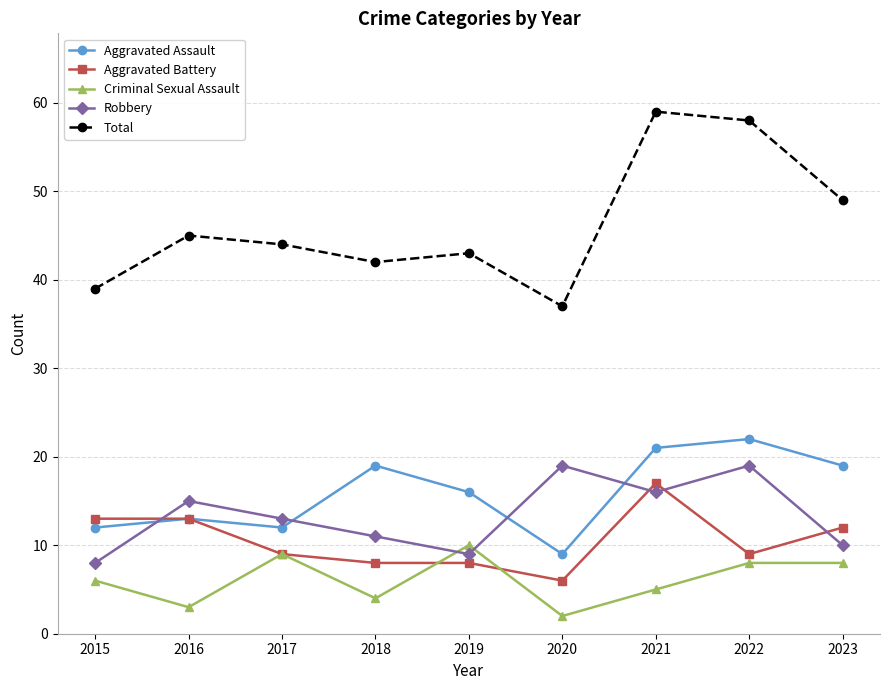

True or false: Total and Robbery intersect in this chart.

False